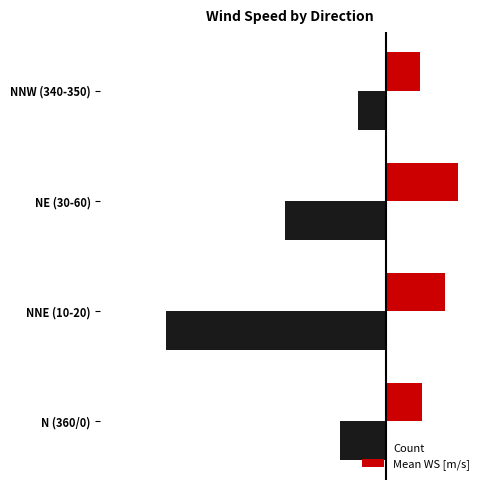

What are all the series names shown in the legend?

Count, Mean WS [m/s]